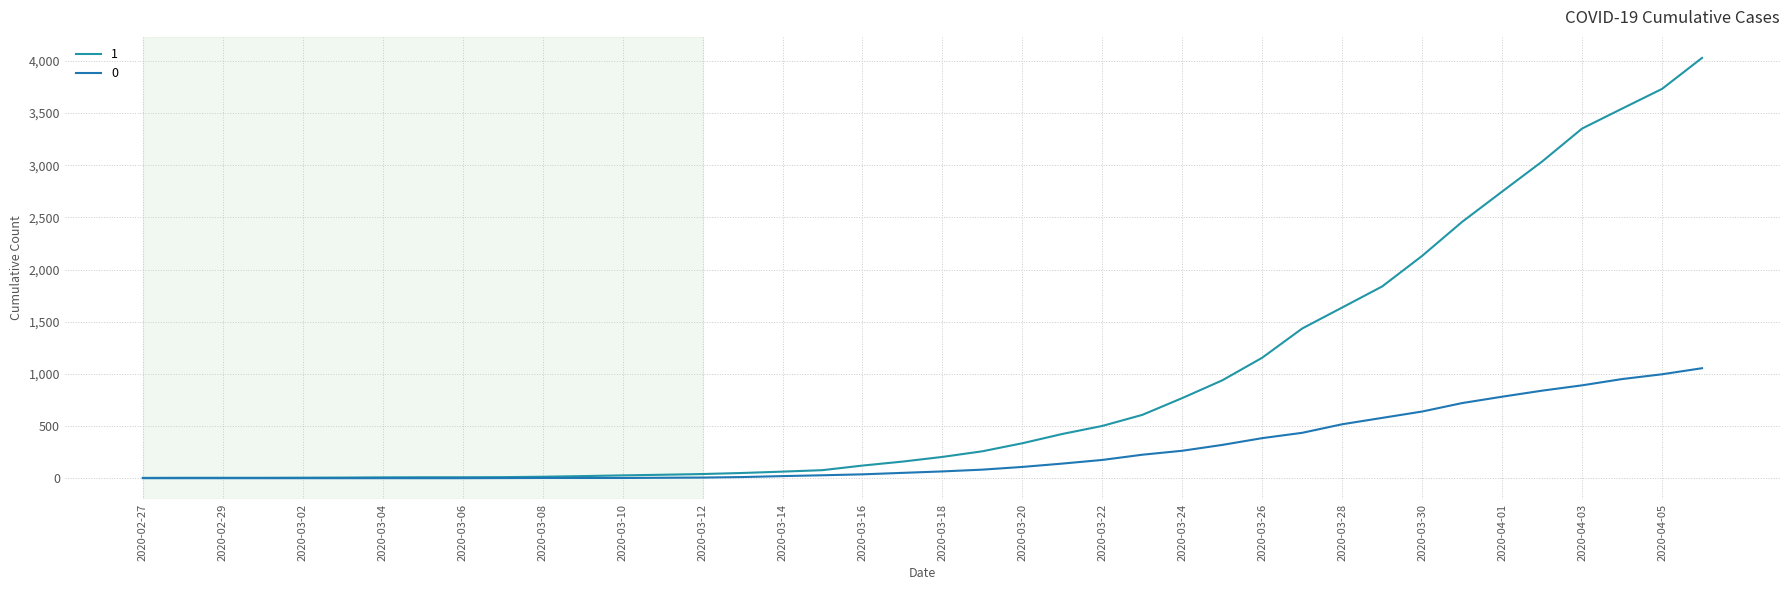

How many lines are shown in the chart?

2